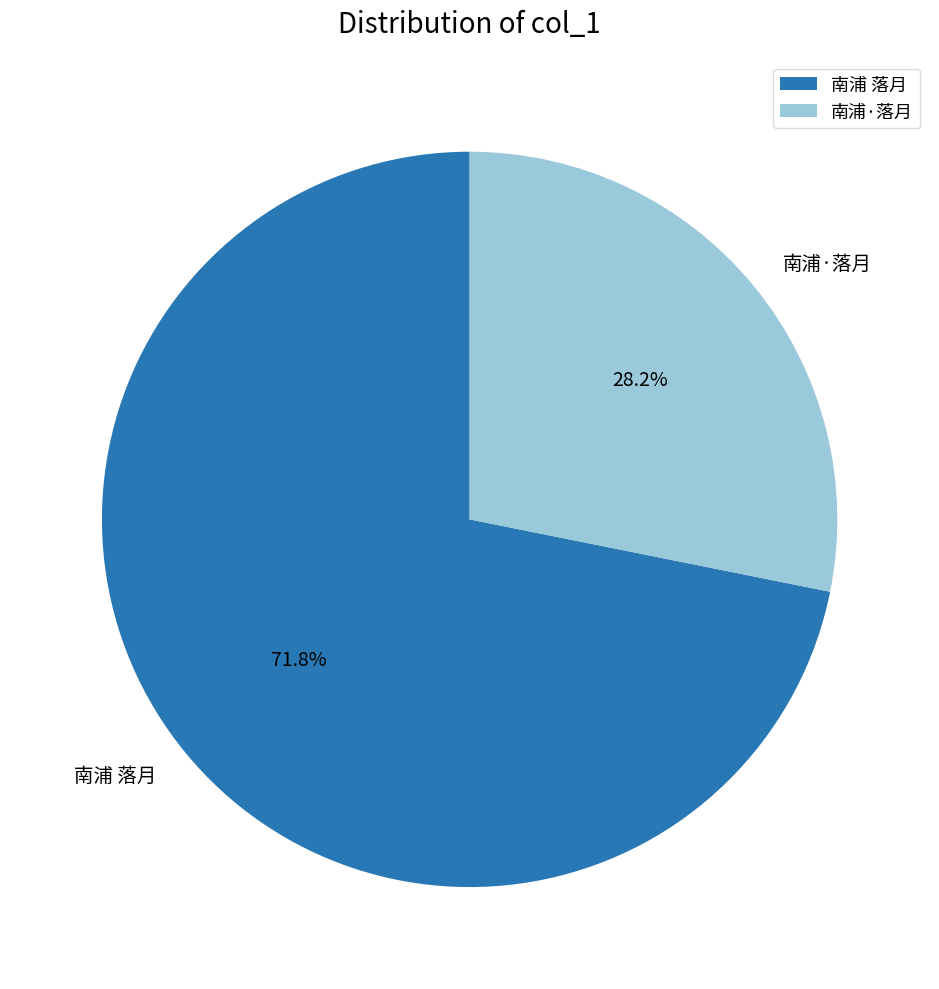

How many segments does this pie chart have?

2